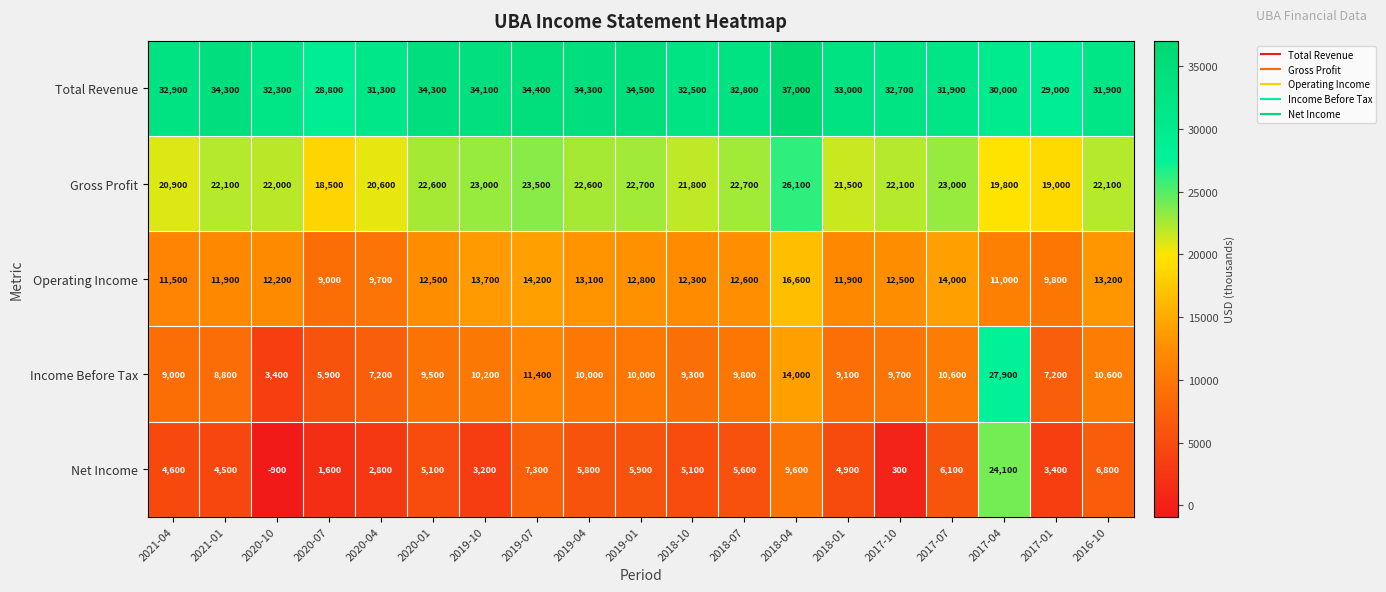

Where is Total Revenue nearest to the value 32900?

2021-04